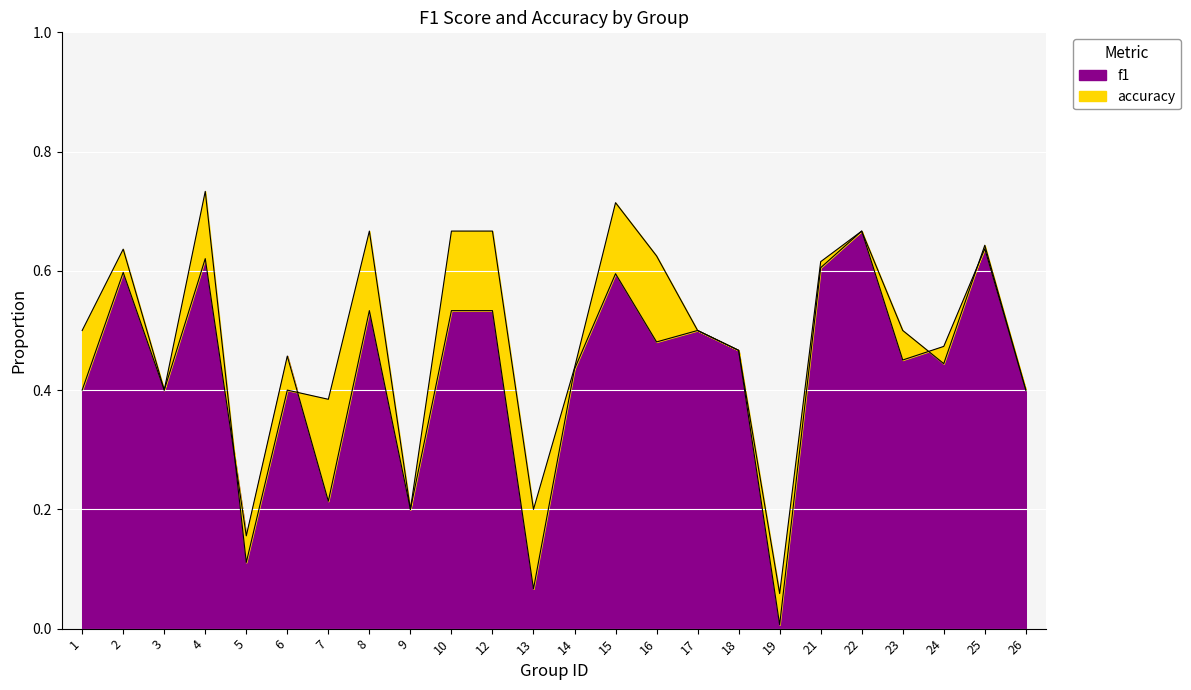

At how many categories does at least one series exceed 0?

24